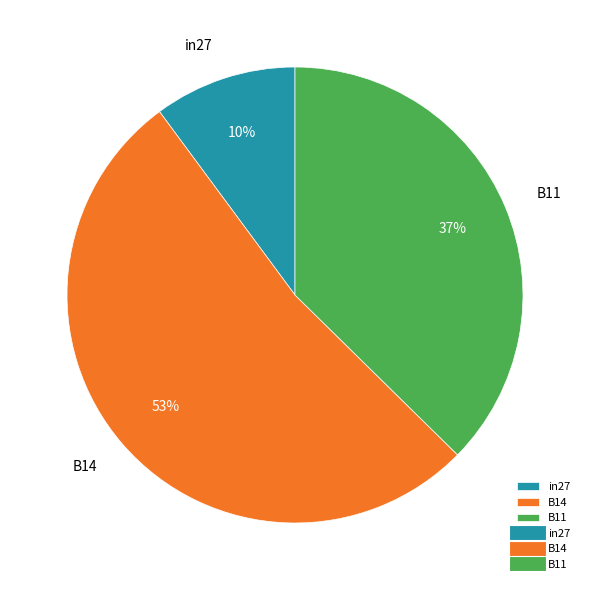

Which slice is the largest?

B14